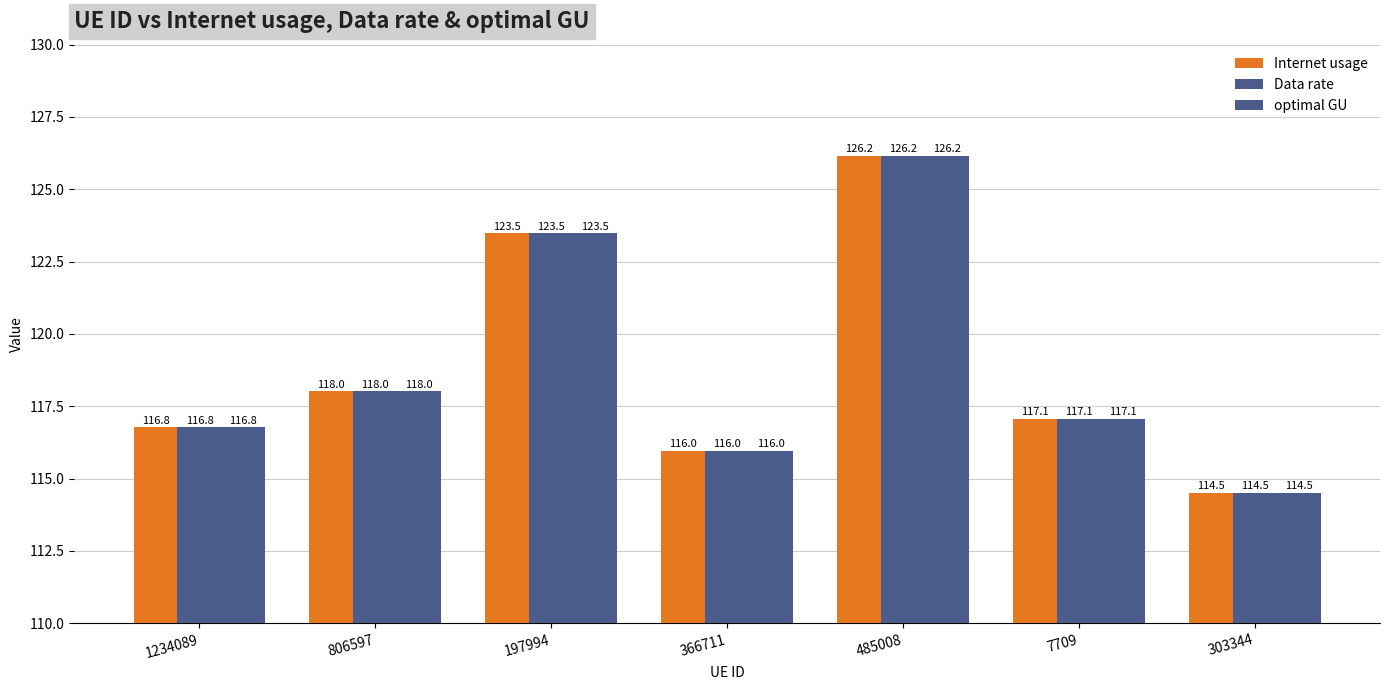

How many data points in optimal GU are less than 117?

3